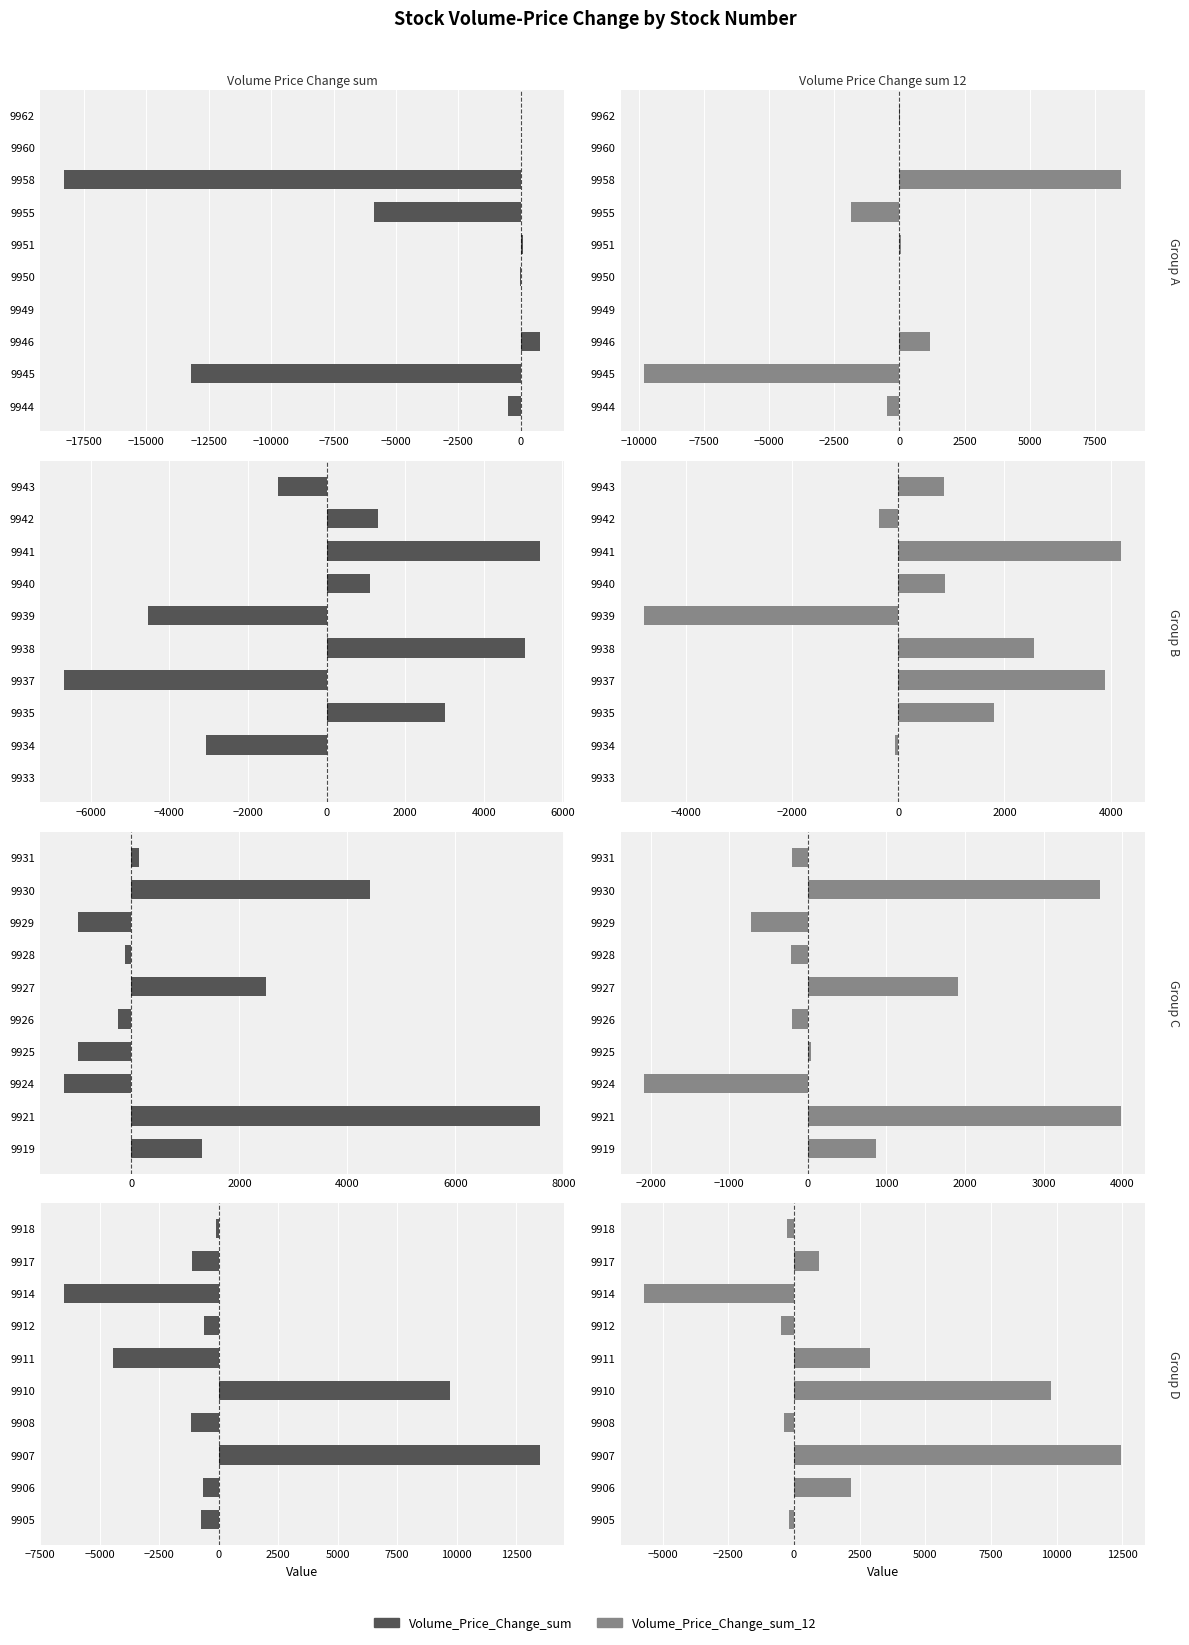

What value does the Volume_Price_Change_sum series have at 9908?

-1141.9